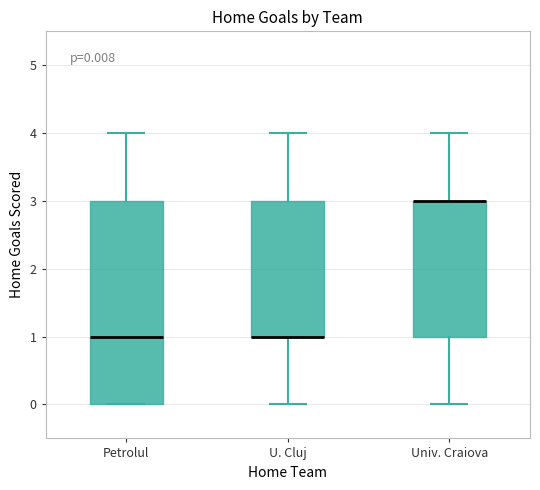

Comparing the boxes themselves (not the whiskers), which one is the tallest?

Petrolul